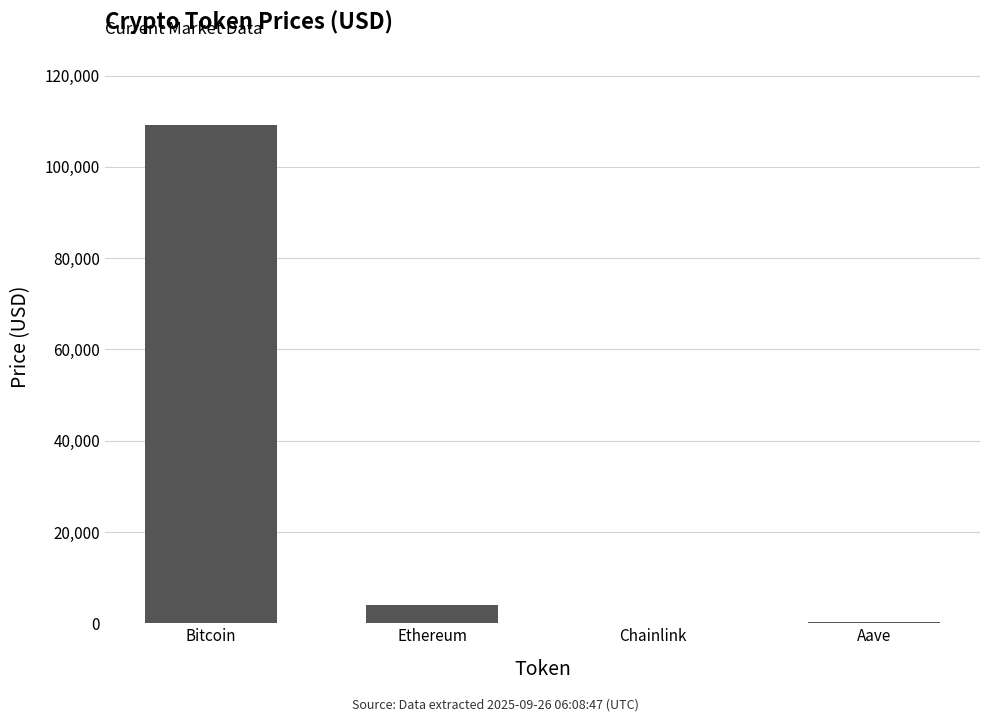

Which label corresponds to the largest value in the chart?

Bitcoin